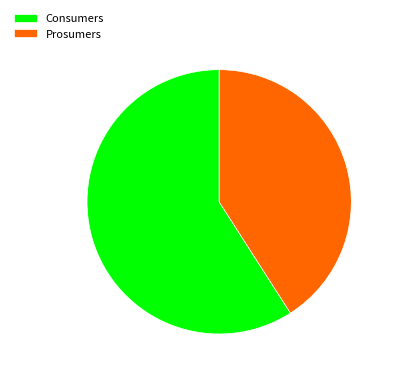

Is there any slice that represents more than half of the pie?

Yes